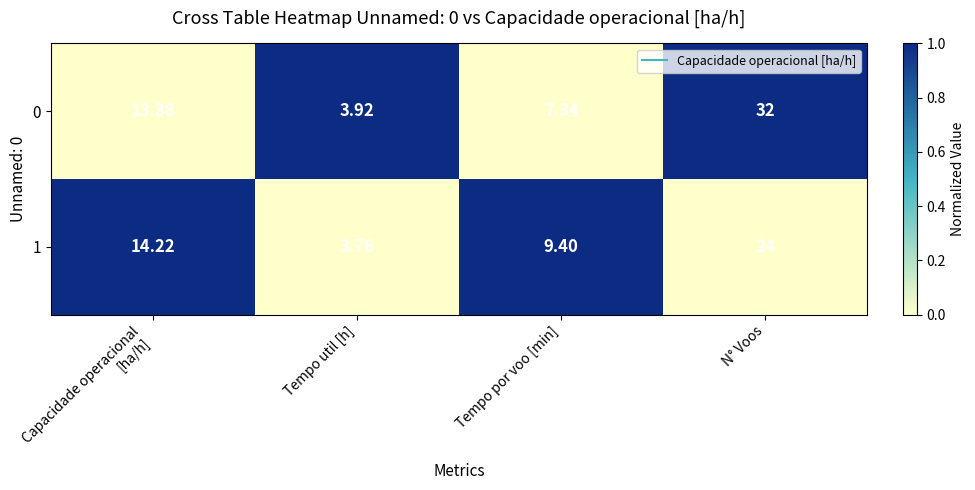

Count the number of data series in this chart.

2